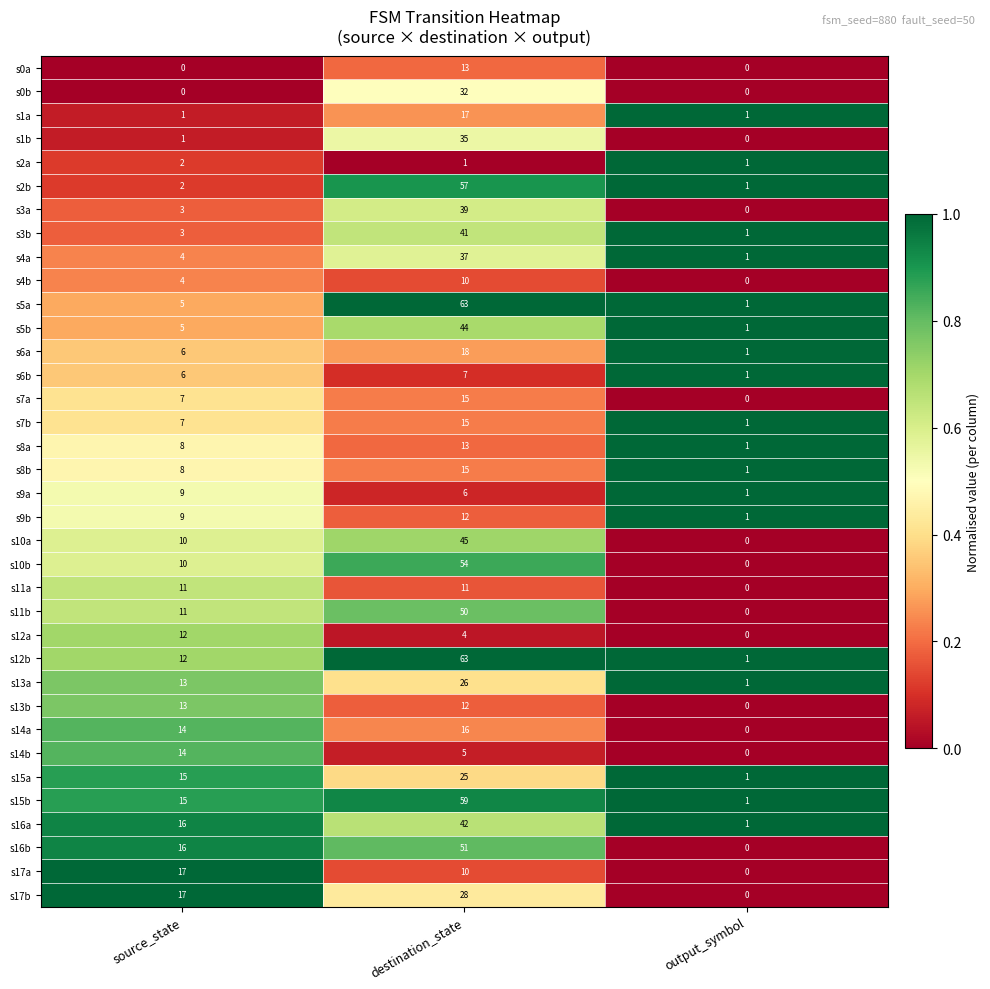

Where does the s12a series first go above 4?

source_state